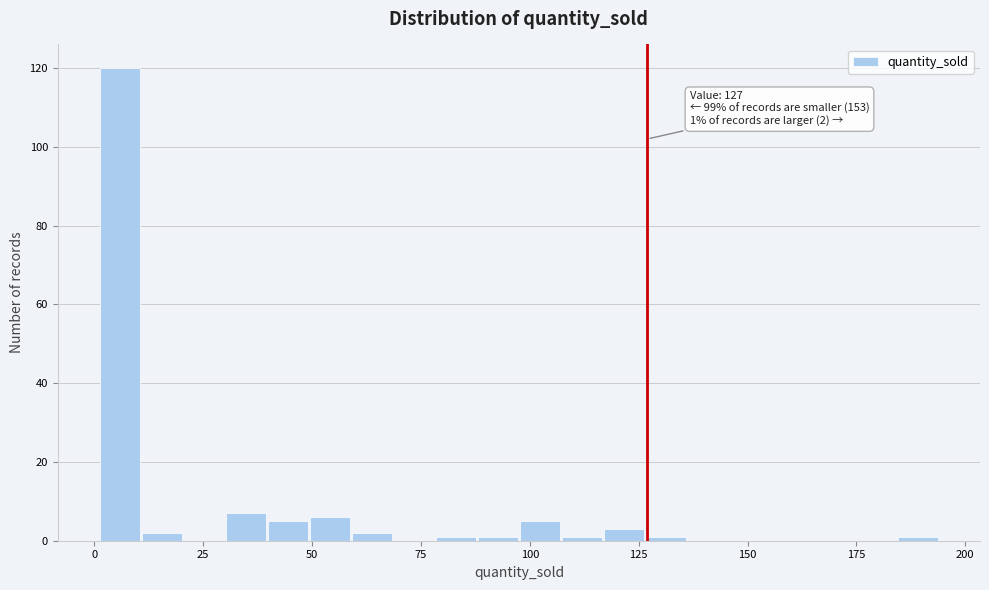

Around what value on the x-axis is the tallest bar? Give the approximate position of its centre, as read against the axis.

5